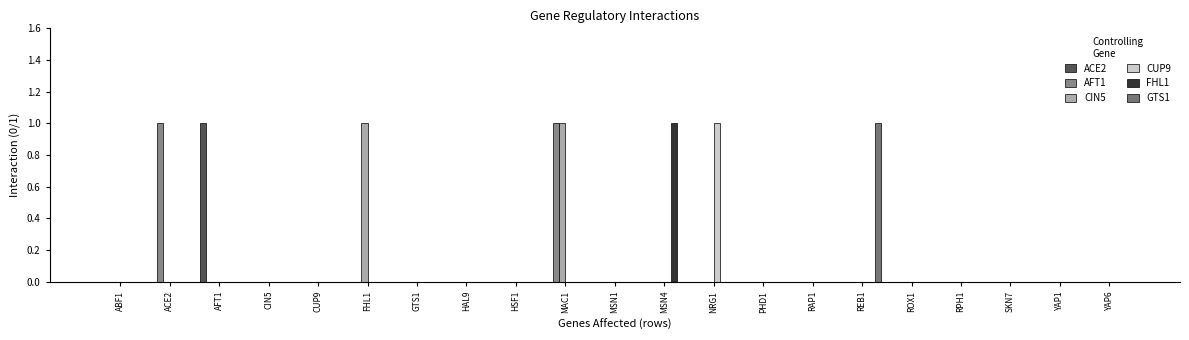

What is the label of the 11th bar from the left?

MSN1